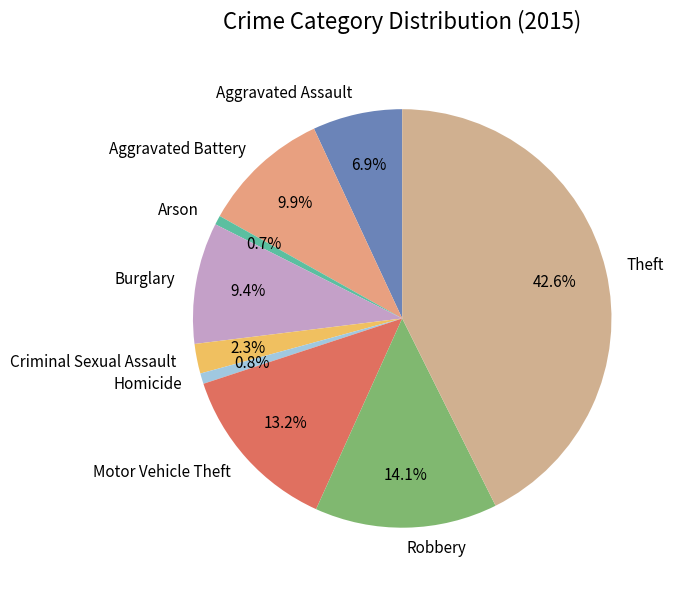

How much of the chart is everything except Burglary?

90.6%